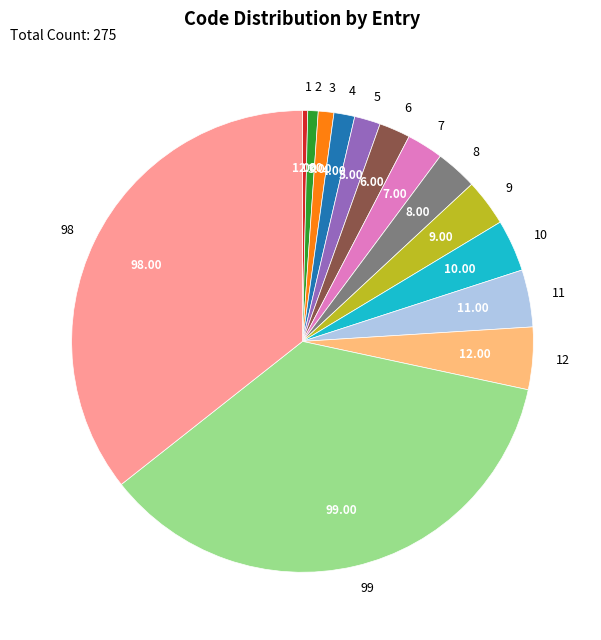

Which has a higher value, 98 or 11?

98